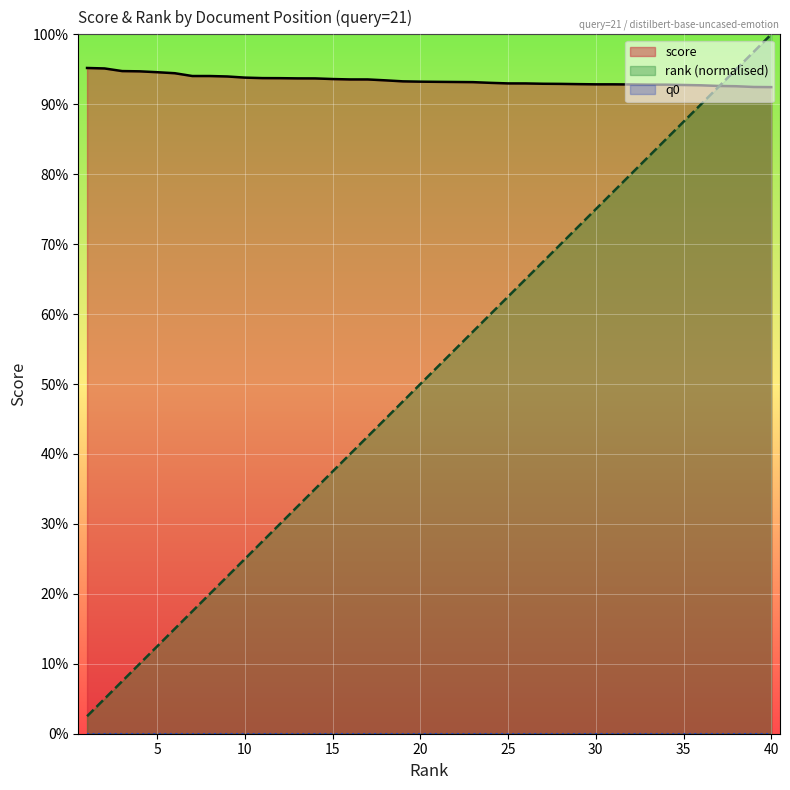

Does the chart display data point markers on the line(s)?

No